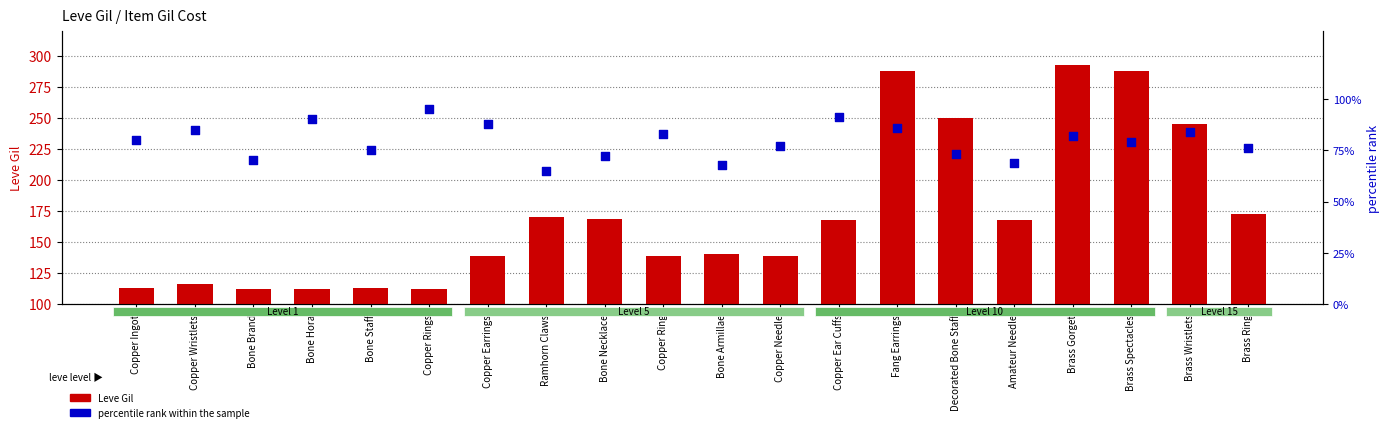

Which series has the widest spread of Y values?

Leve Gil